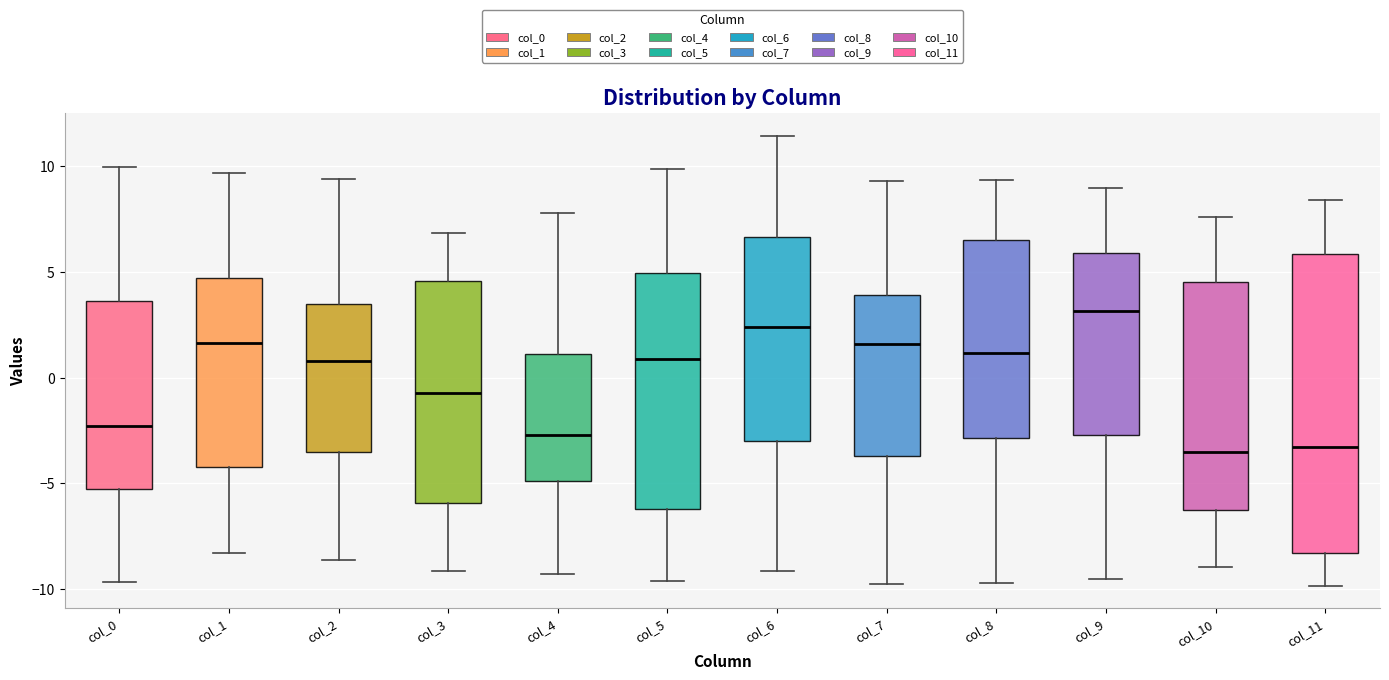

Comparing the boxes themselves (not the whiskers), which one is the tallest?

col_11